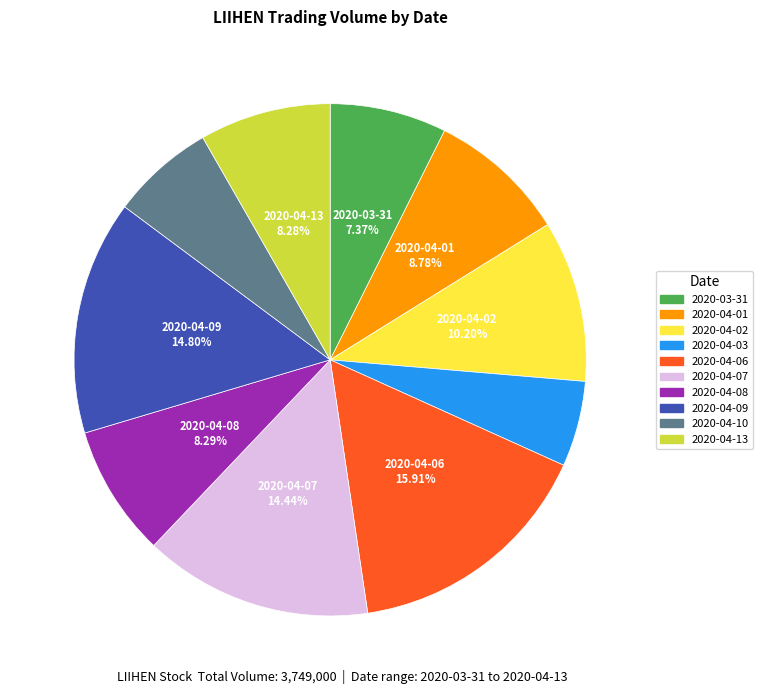

To the nearest percent, what is the difference between the largest and smallest slice percentages?

11%